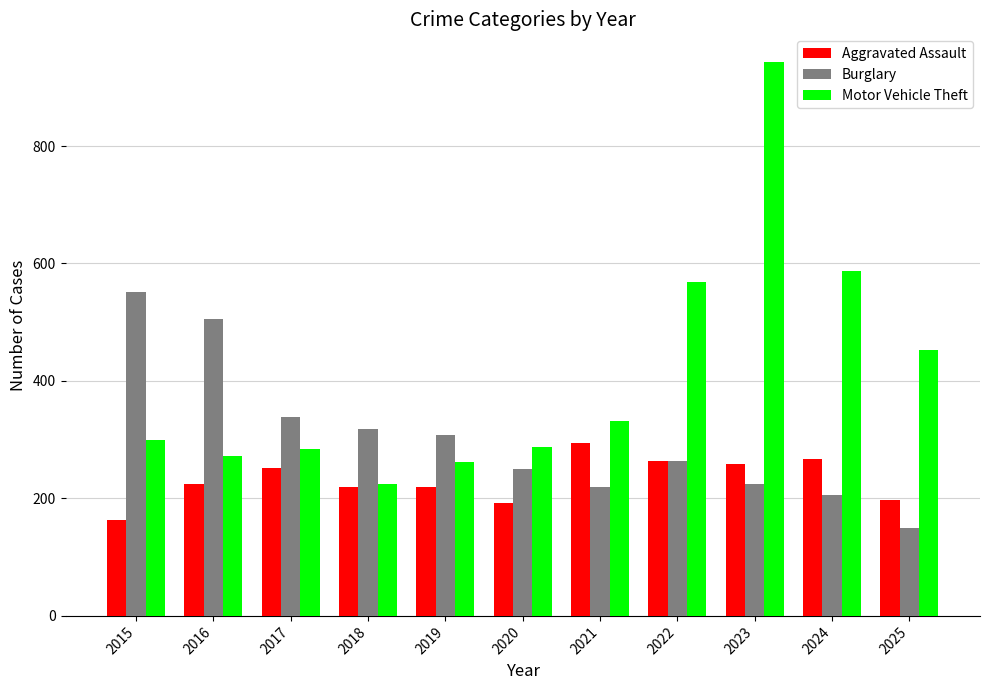

The value of Motor Vehicle Theft at 2017 is 451. True or false?

False